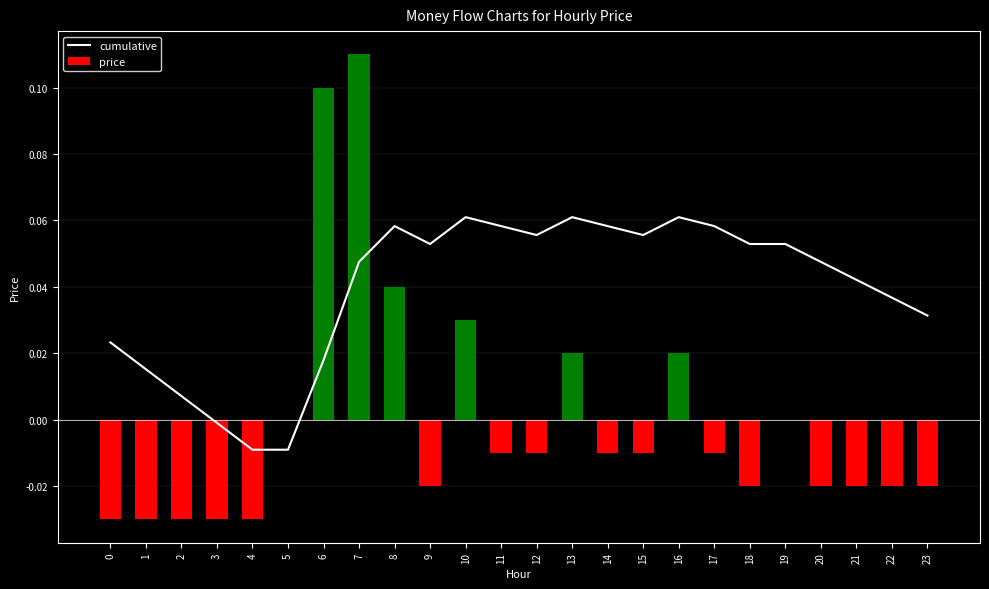

What is the value of the cumulative bar at the 18th from the left?

0.1